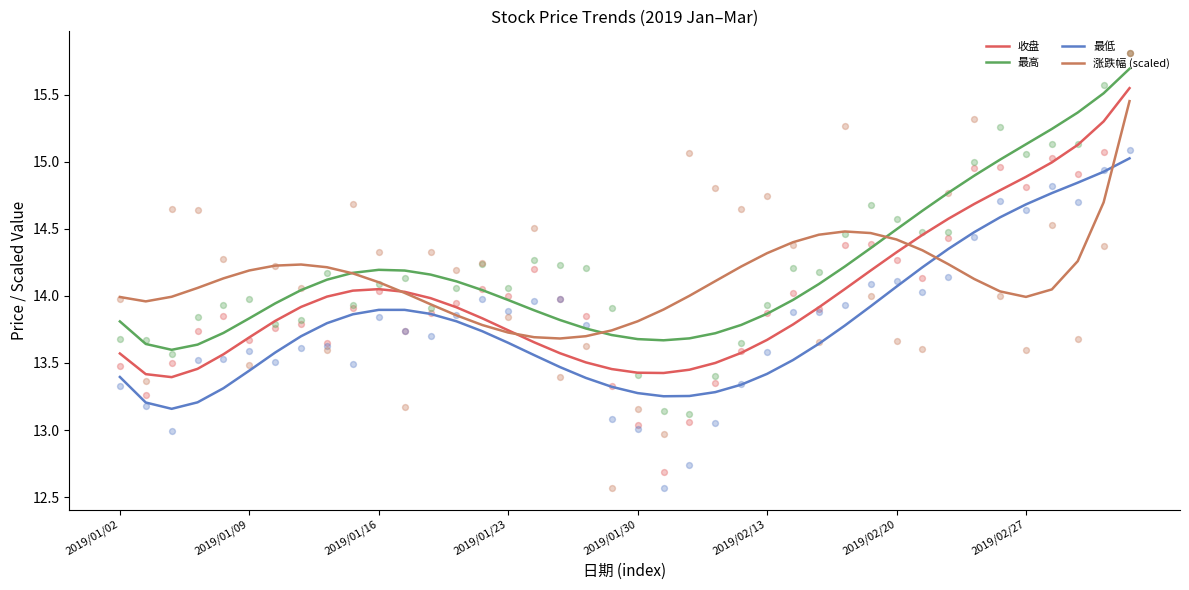

At which category is the sum across all series the highest?

39